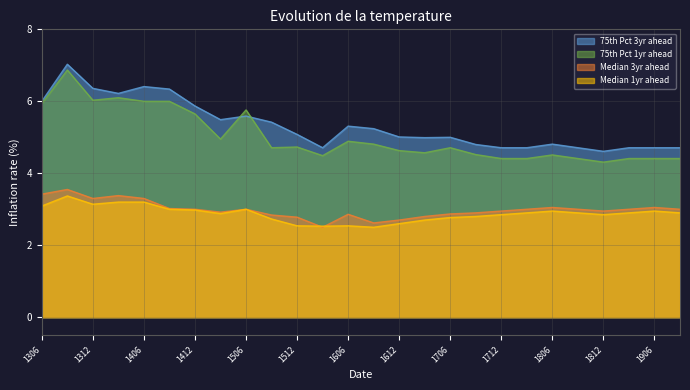

Does the chart display data point markers on the line(s)?

No